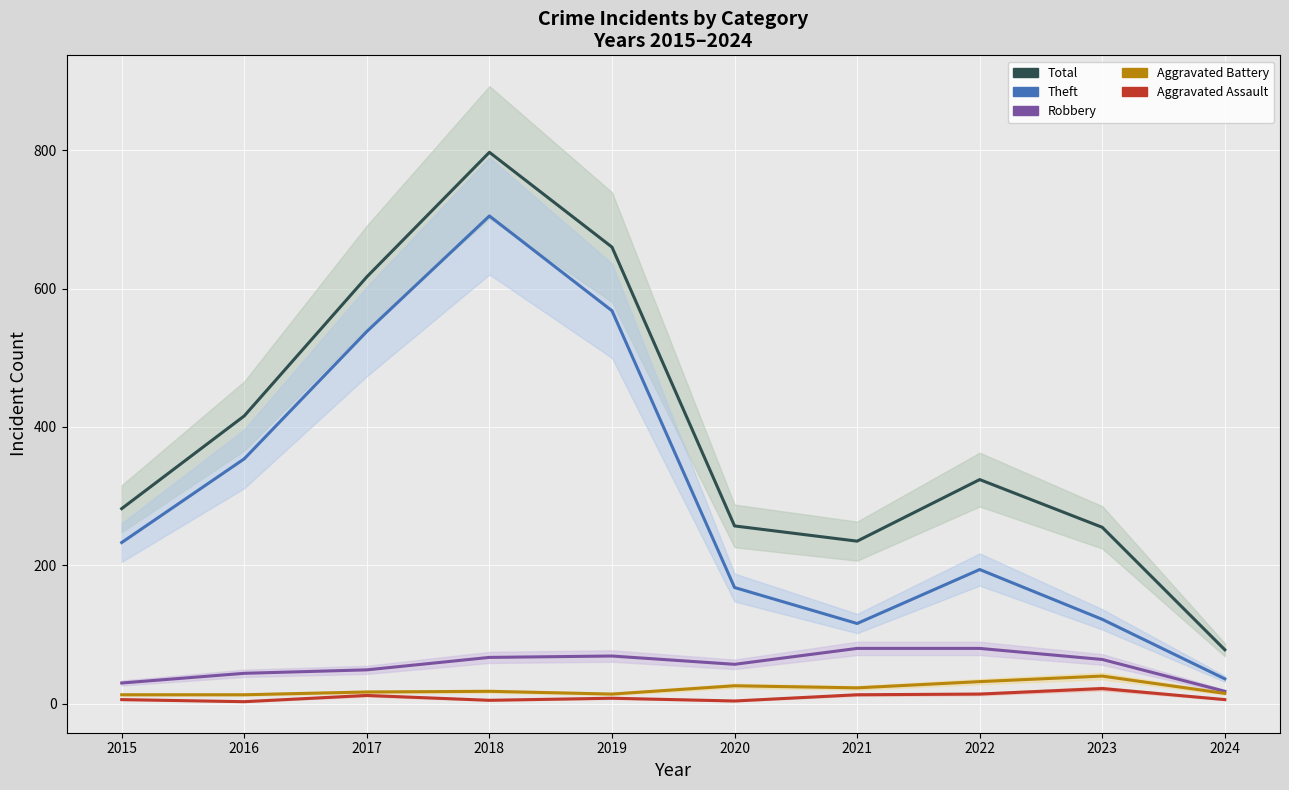

Is it true that Aggravated Battery equals 64 at 2023?

False